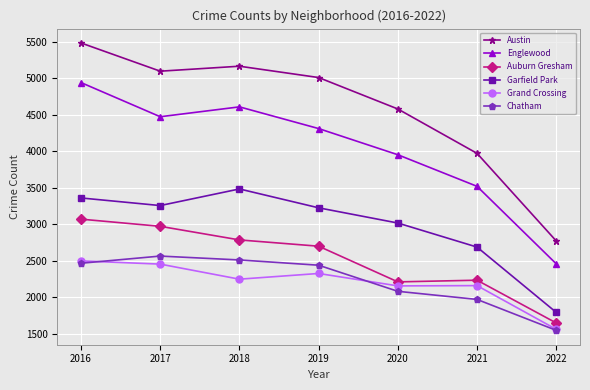

How many lines are shown in the chart?

6